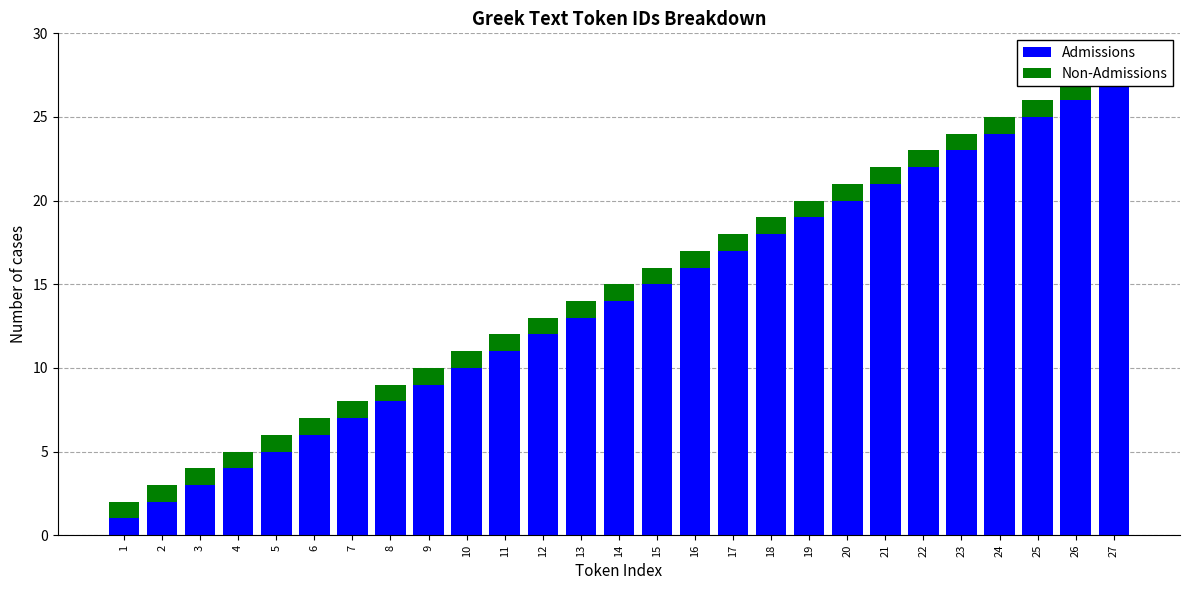

Rank the series by their average value, from highest to lowest.

Admissions, Non-Admissions